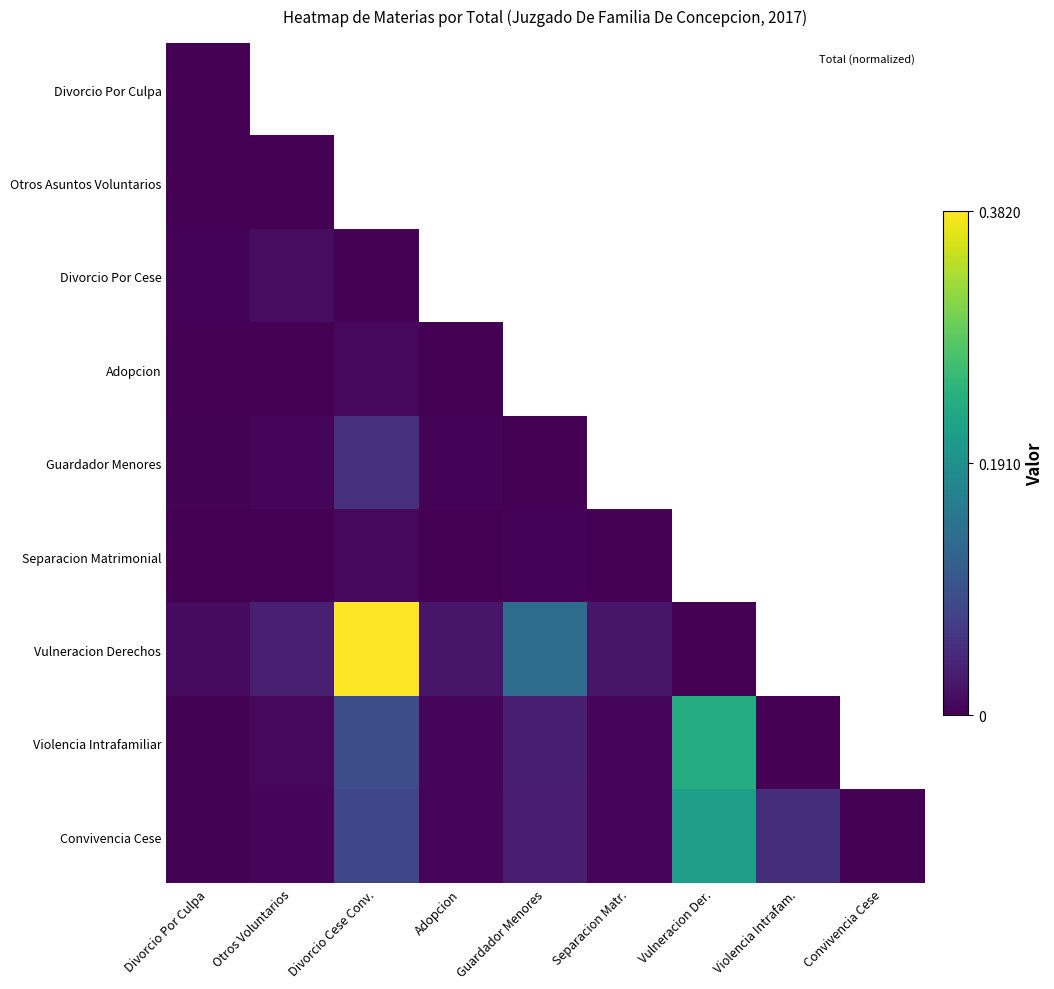

How many distinct data groups are displayed?

9